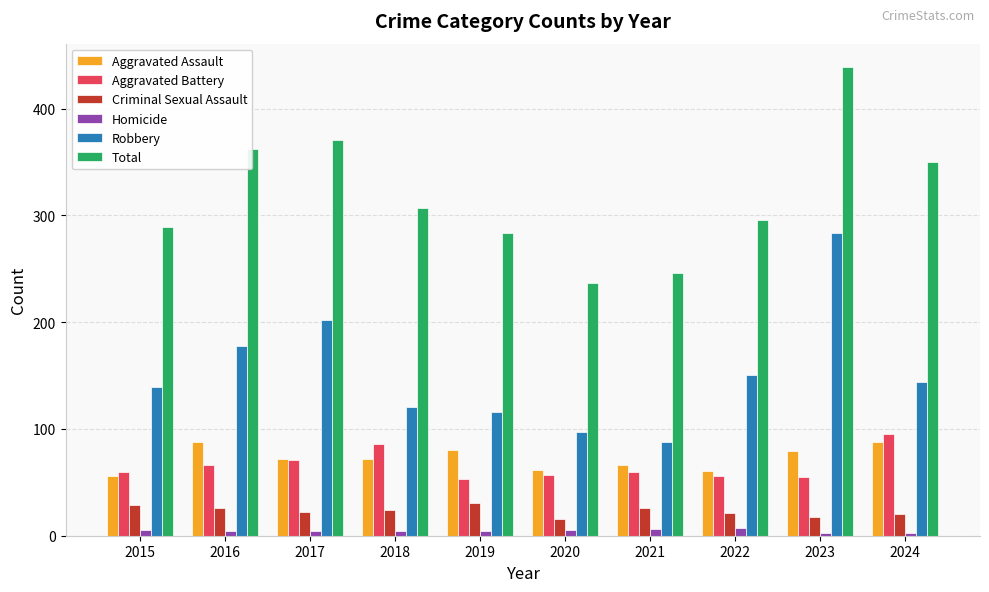

What is the spread (max minus min) of values at 2015?

284